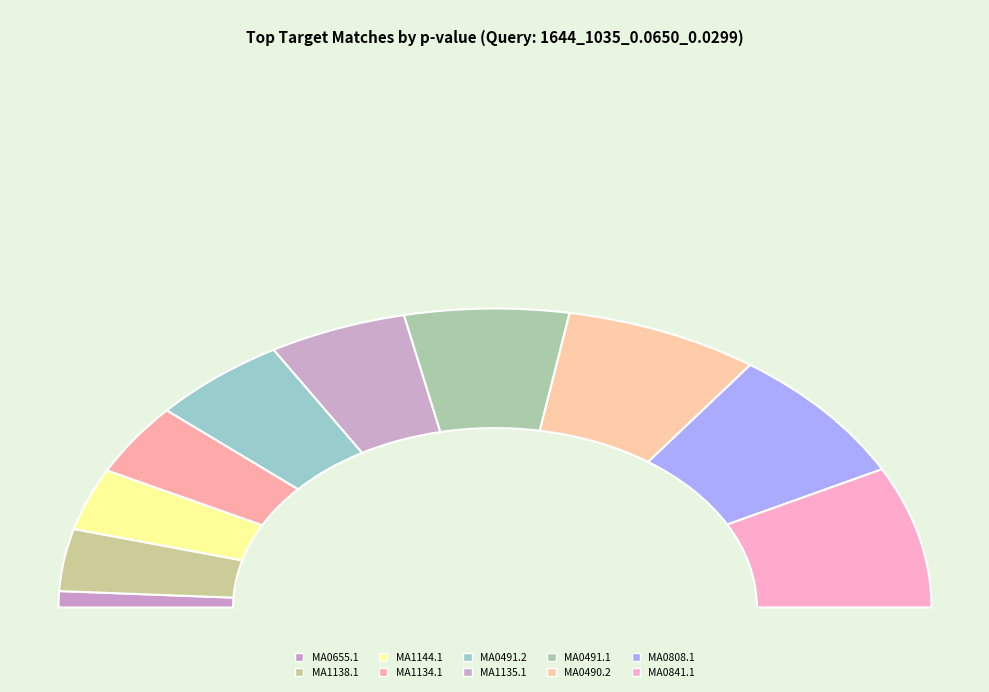

The MA0808.1 slice represents 2% of the pie. True or false?

False